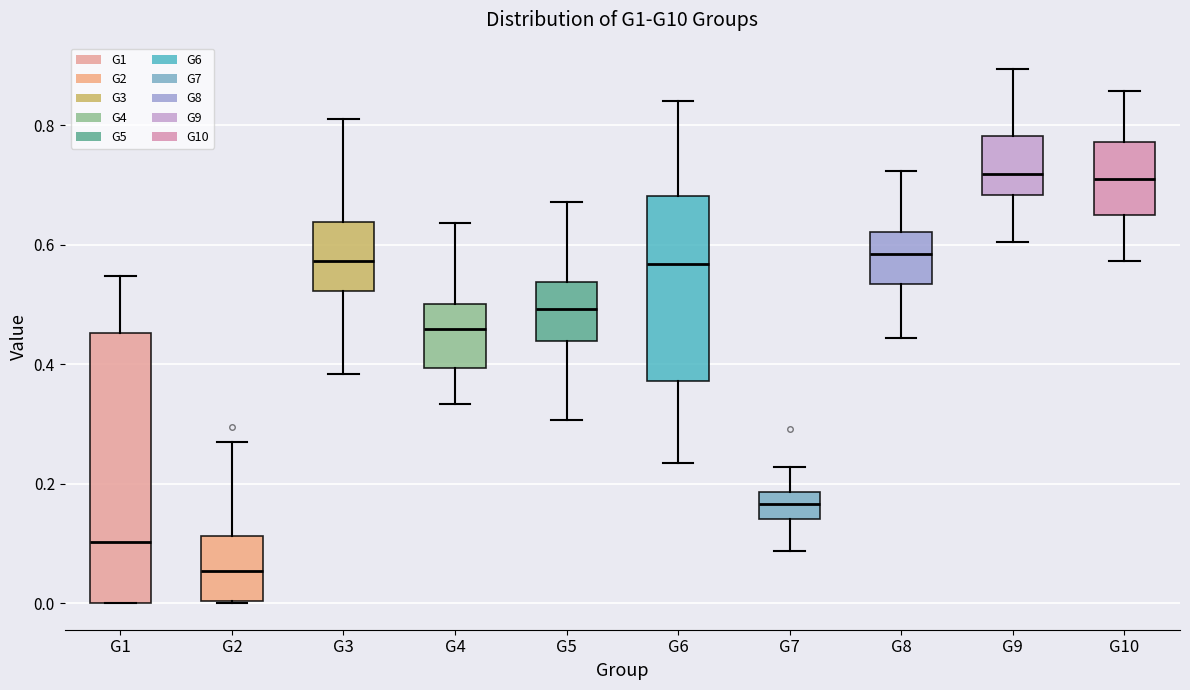

Reading left to right, transcribe this box plot: for each box, give where its median line is, the range the box spans, and where its two whiskers end, as read against the y-axis. The values are not printed on the chart, so give them approximately, as read against the axis.

G1: median 0.10, box 0.00 to 0.46, whiskers 0.00 to 0.54
G2: median 0.06, box 0.00 to 0.12, whiskers 0.00 to 0.26
G3: median 0.58, box 0.52 to 0.64, whiskers 0.38 to 0.82
G4: median 0.46, box 0.40 to 0.50, whiskers 0.34 to 0.64
G5: median 0.50, box 0.44 to 0.54, whiskers 0.30 to 0.68
G6: median 0.56, box 0.38 to 0.68, whiskers 0.24 to 0.84
G7: median 0.16, box 0.14 to 0.18, whiskers 0.08 to 0.22
G8: median 0.58, box 0.54 to 0.62, whiskers 0.44 to 0.72
G9: median 0.72, box 0.68 to 0.78, whiskers 0.60 to 0.90
G10: median 0.72, box 0.66 to 0.78, whiskers 0.58 to 0.86